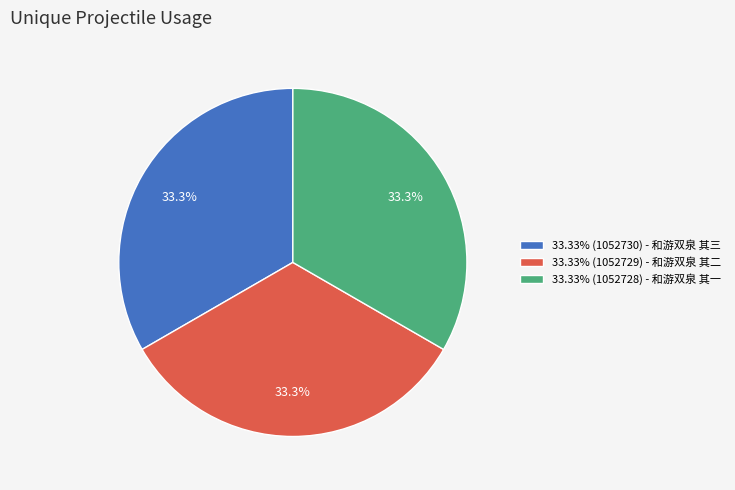

How many slices are in this pie chart?

3